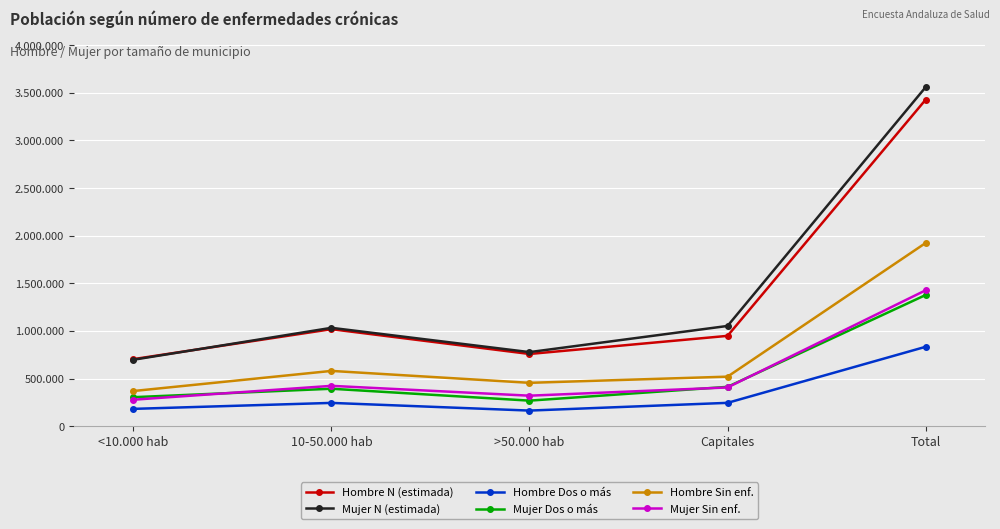

What is the minimum value for Hombre Dos o más?

163289